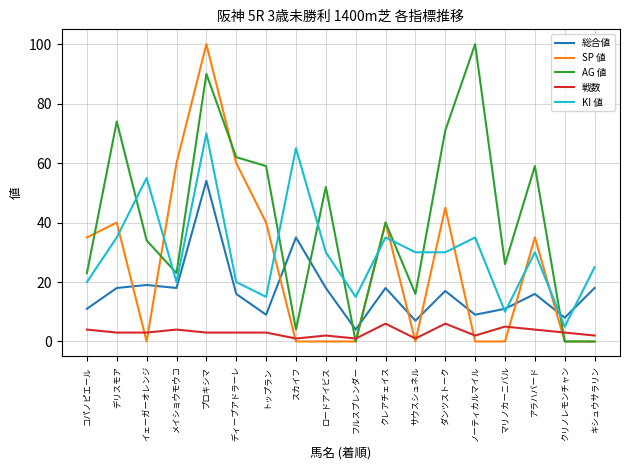

What is the difference between the maximum and minimum values in the KI 値 series?

65